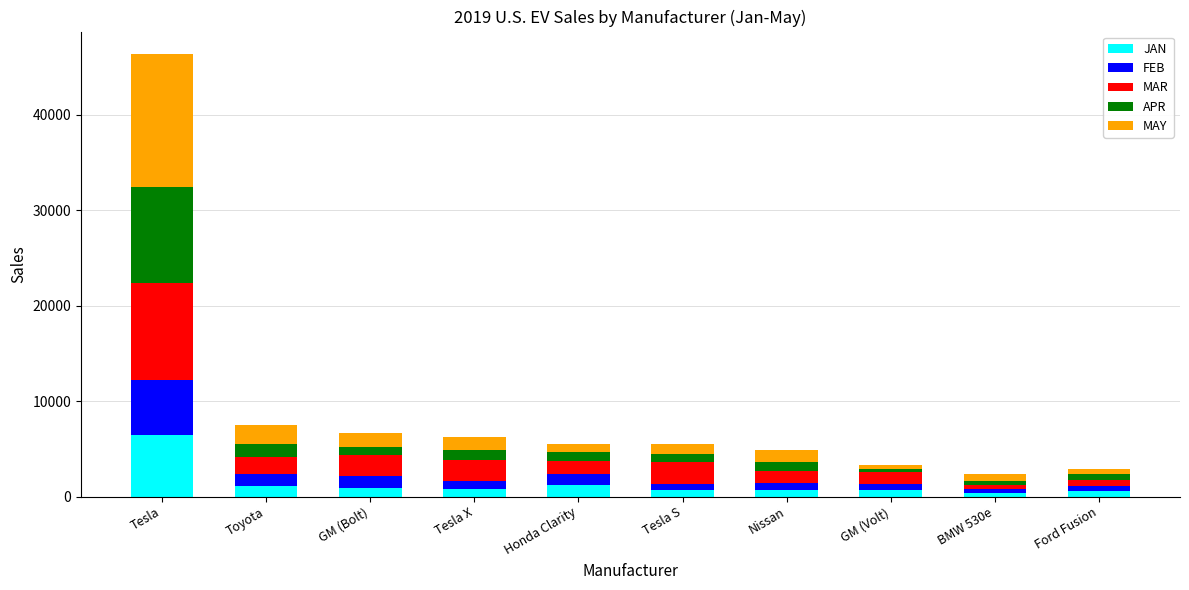

What is the maximum value for JAN?

6500